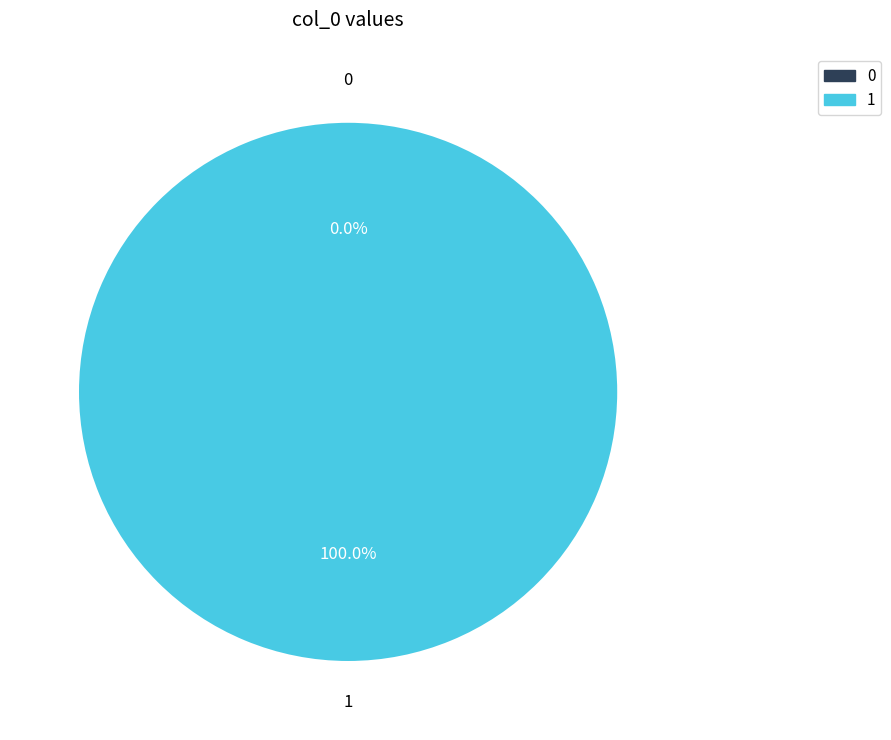

Which category accounts for the majority?

1